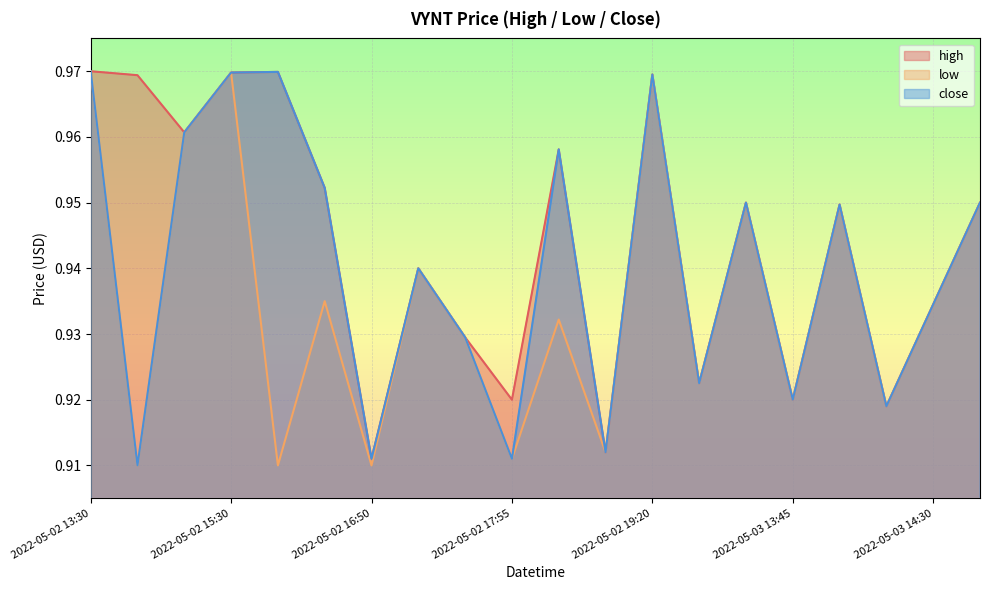

Reading left to right, transcribe all the data shown in this chart.

high: 1.0	1.0	1.0	1.0	1.0	1.0	0.9	0.9	0.9	0.9	1.0	0.9	1.0	0.9	0.9	0.9	0.9	0.9	0.9	0.9
low: 1.0	0.9	1.0	1.0	0.9	0.9	0.9	0.9	0.9	0.9	0.9	0.9	1.0	0.9	0.9	0.9	0.9	0.9	0.9	0.9
close: 1.0	0.9	1.0	1.0	1.0	1.0	0.9	0.9	0.9	0.9	1.0	0.9	1.0	0.9	0.9	0.9	0.9	0.9	0.9	0.9